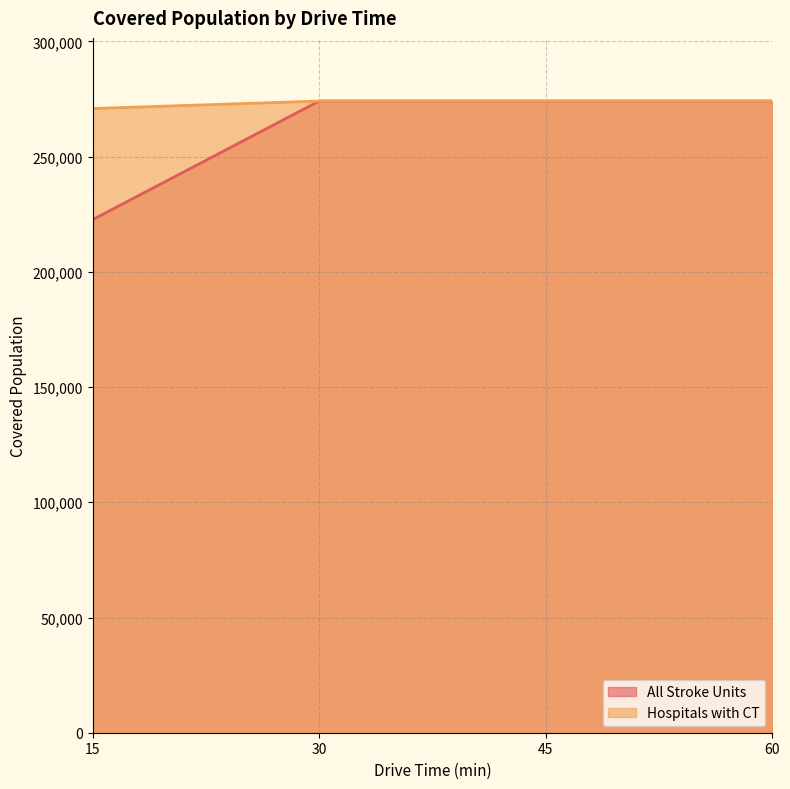

Rank the series by their average value, from lowest to highest.

All Stroke Units, Hospitals with CT